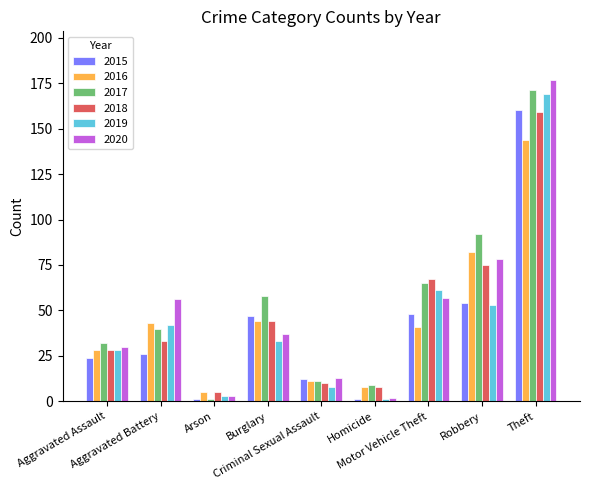

At which category is the sum across all series the highest?

Theft